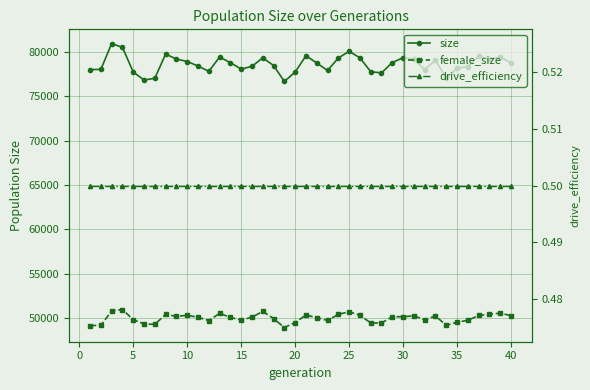

How many lines are shown in the chart?

3